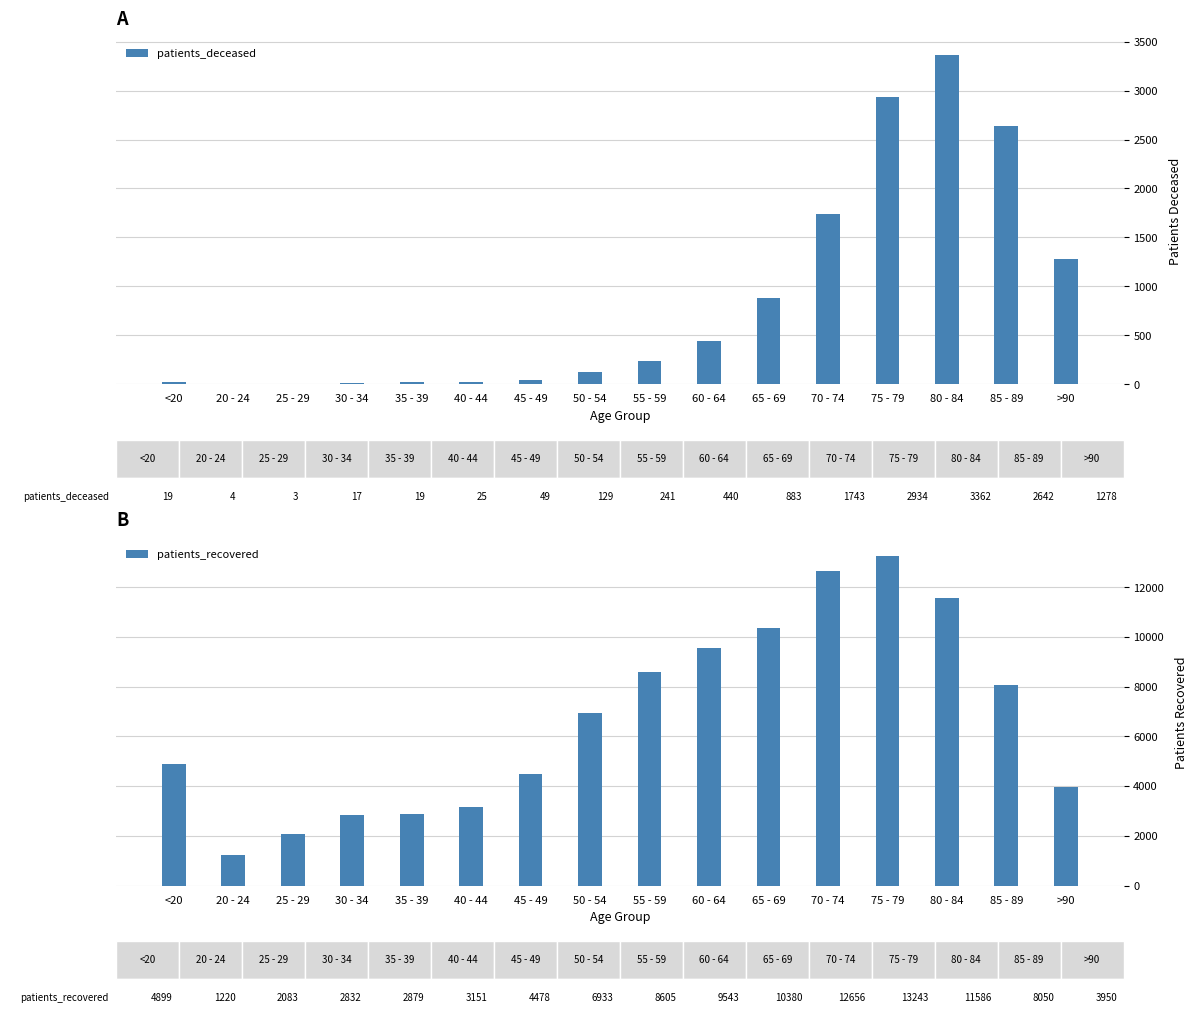

At which category is the sum across all series the highest?

75 - 79